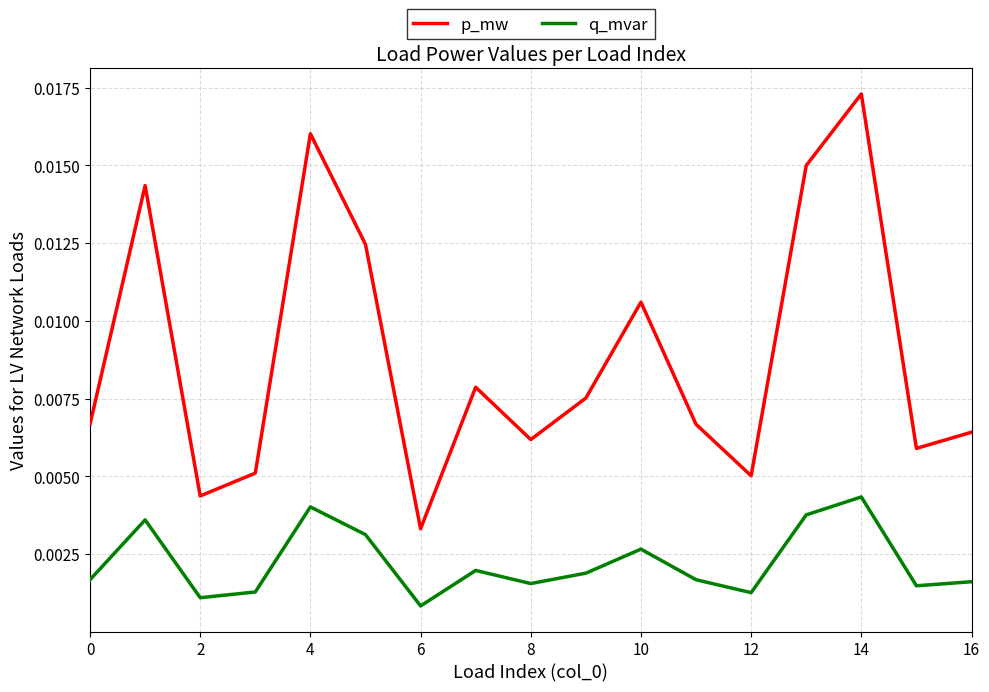

True or false: p_mw and q_mvar cross at least once.

False